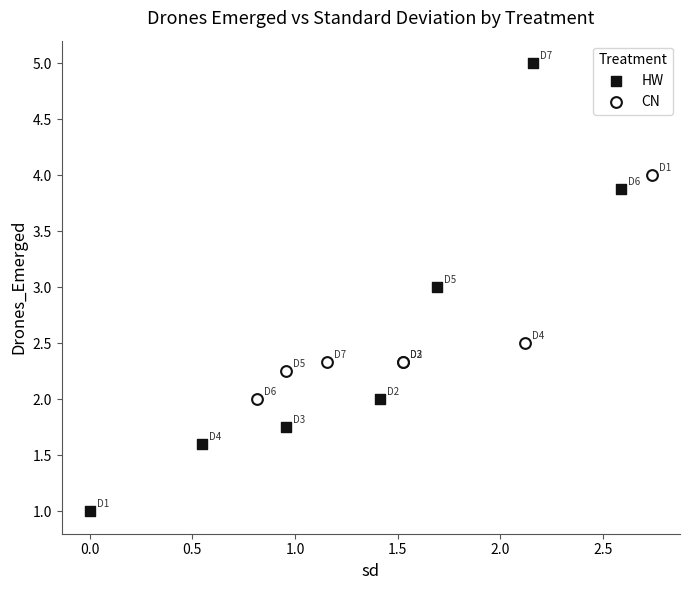

Which series has the widest spread of Y values?

HW